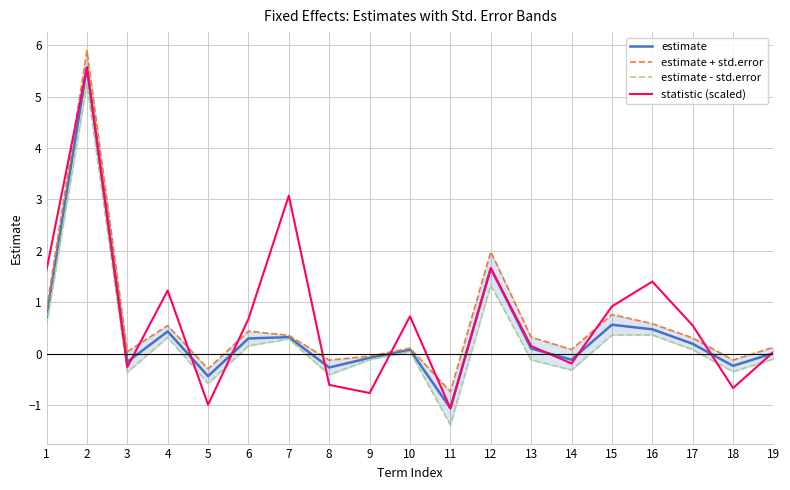

How many lines are shown in the chart?

4